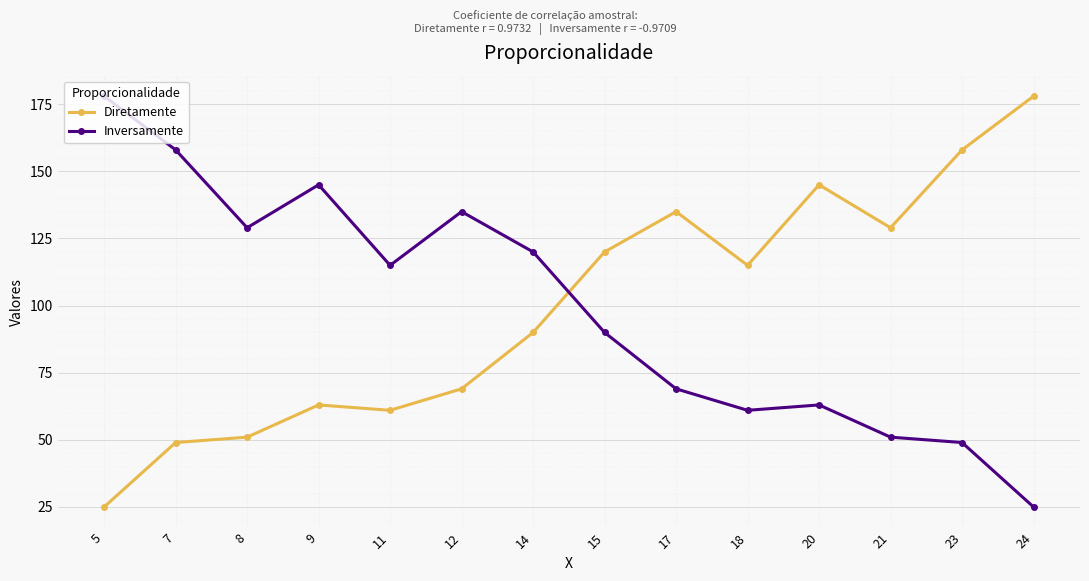

What is the difference between the second highest and minimum values in the Diretamente series?

133